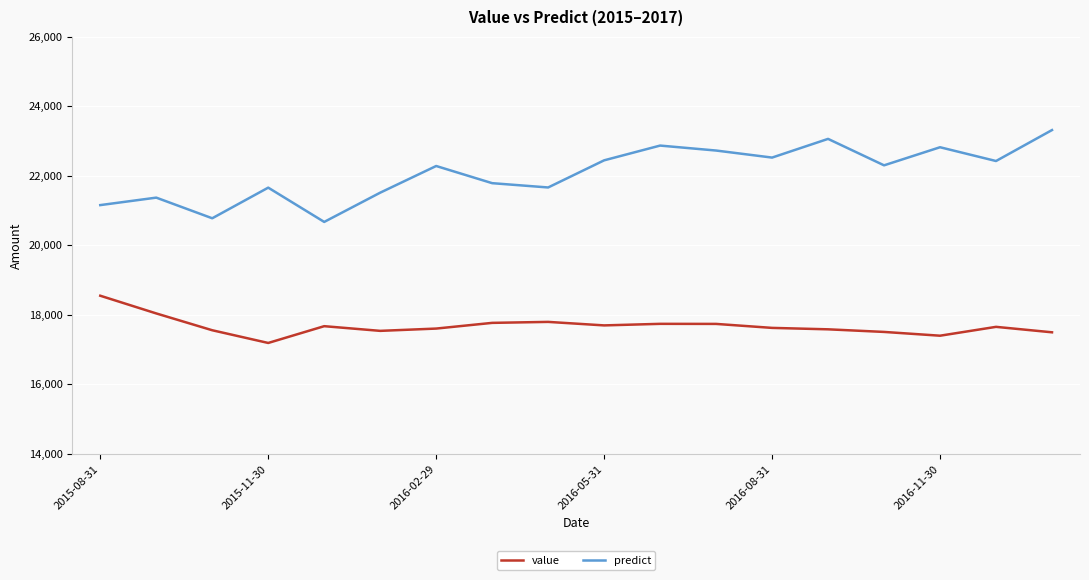

Which series has the widest spread of values?

predict